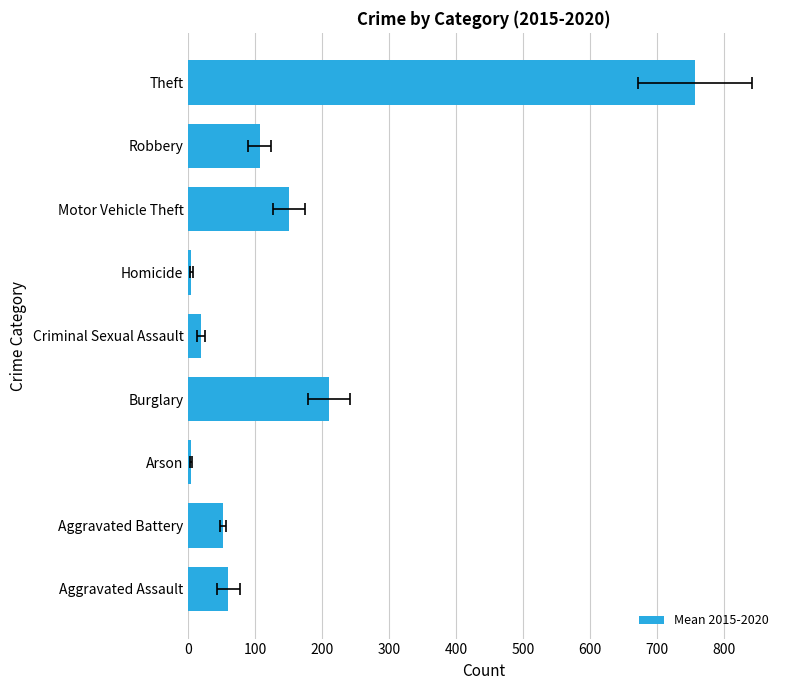

What is the maximum value shown in the chart?

756.3